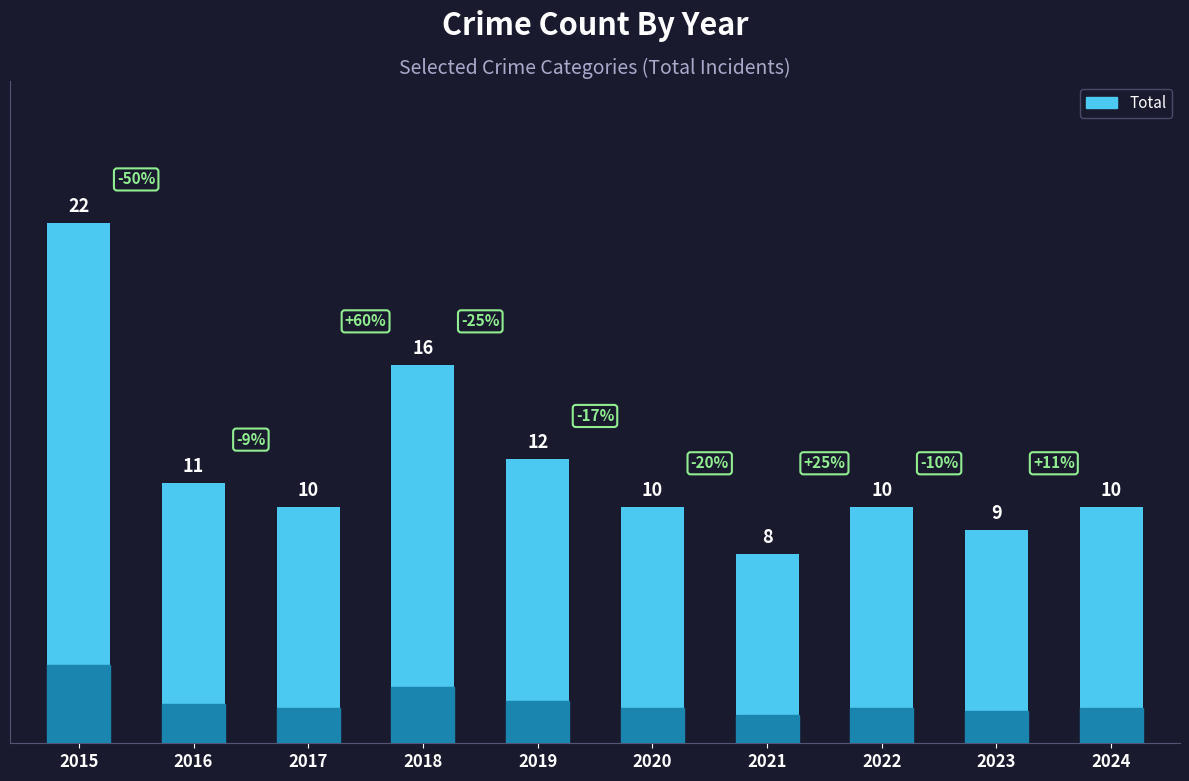

Which label corresponds to the largest value in the chart?

2015